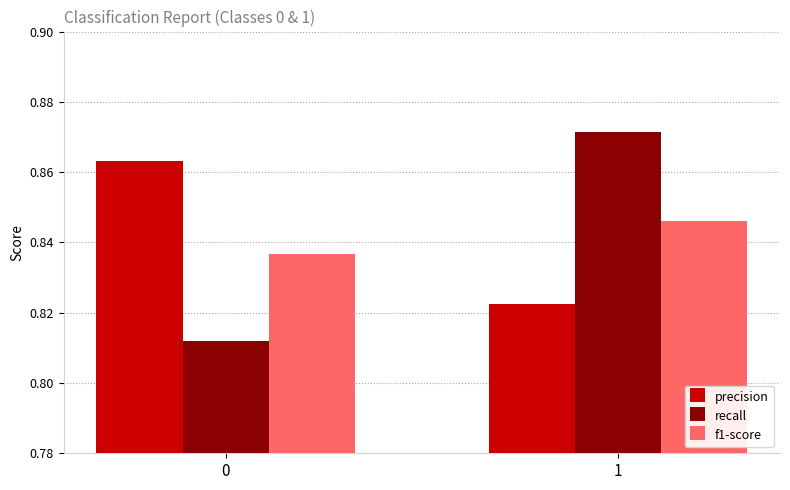

What is the total value across all series at 0?

2.5